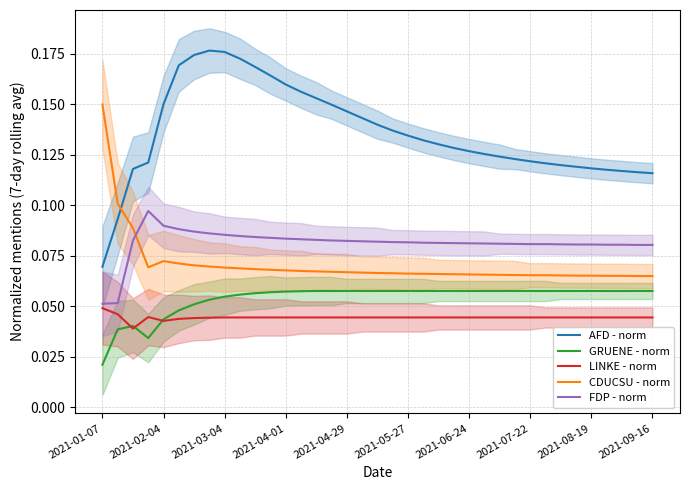

True or false: GRUENE - norm and FDP - norm intersect in this chart.

False